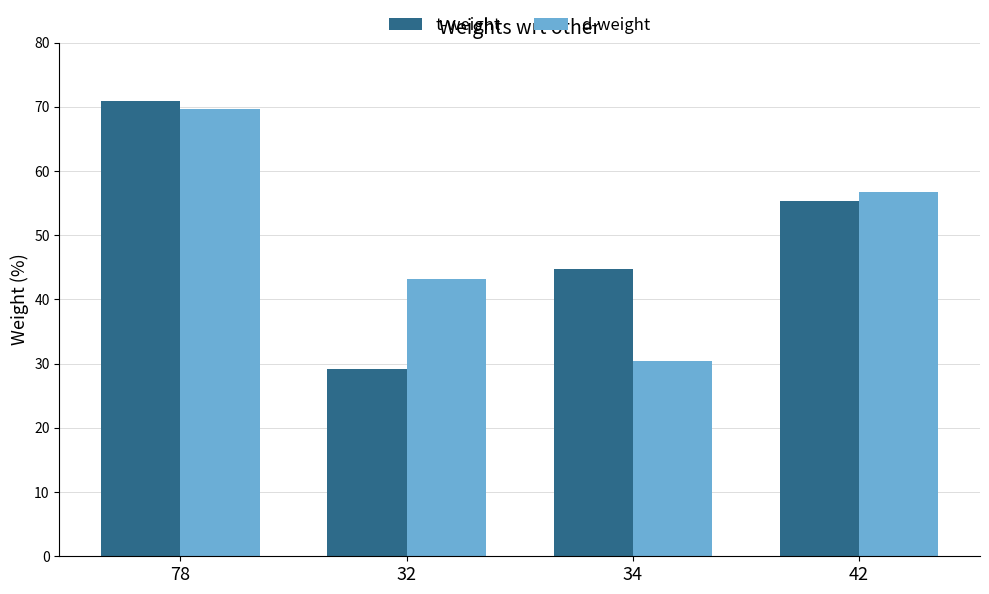

What is the spread (max minus min) of values at 34?

14.4